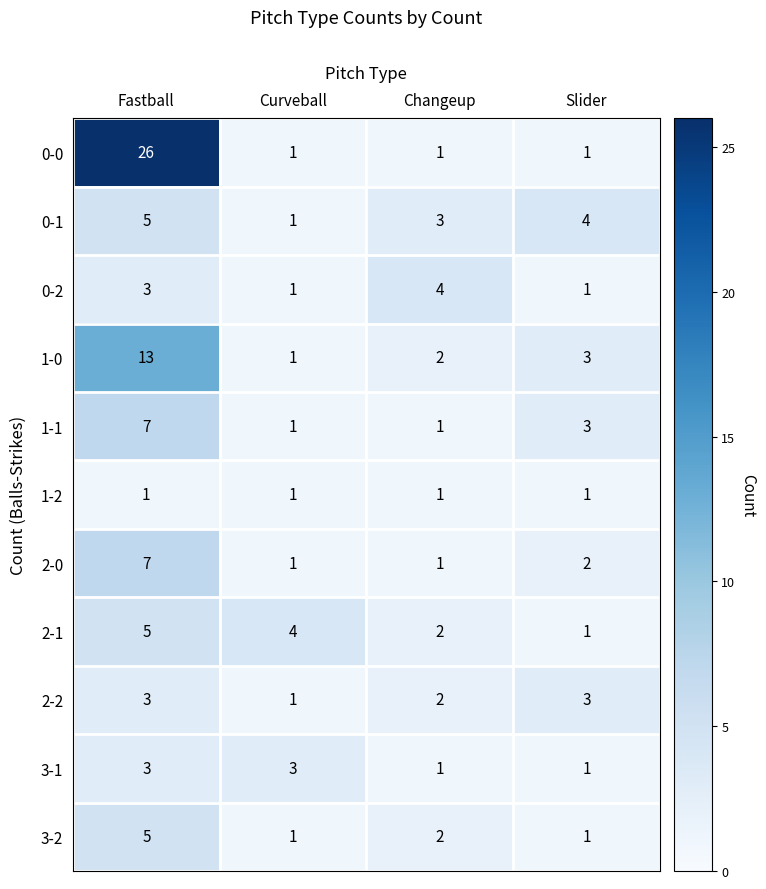

The value of 0-1 at Fastball is 3. True or false?

False